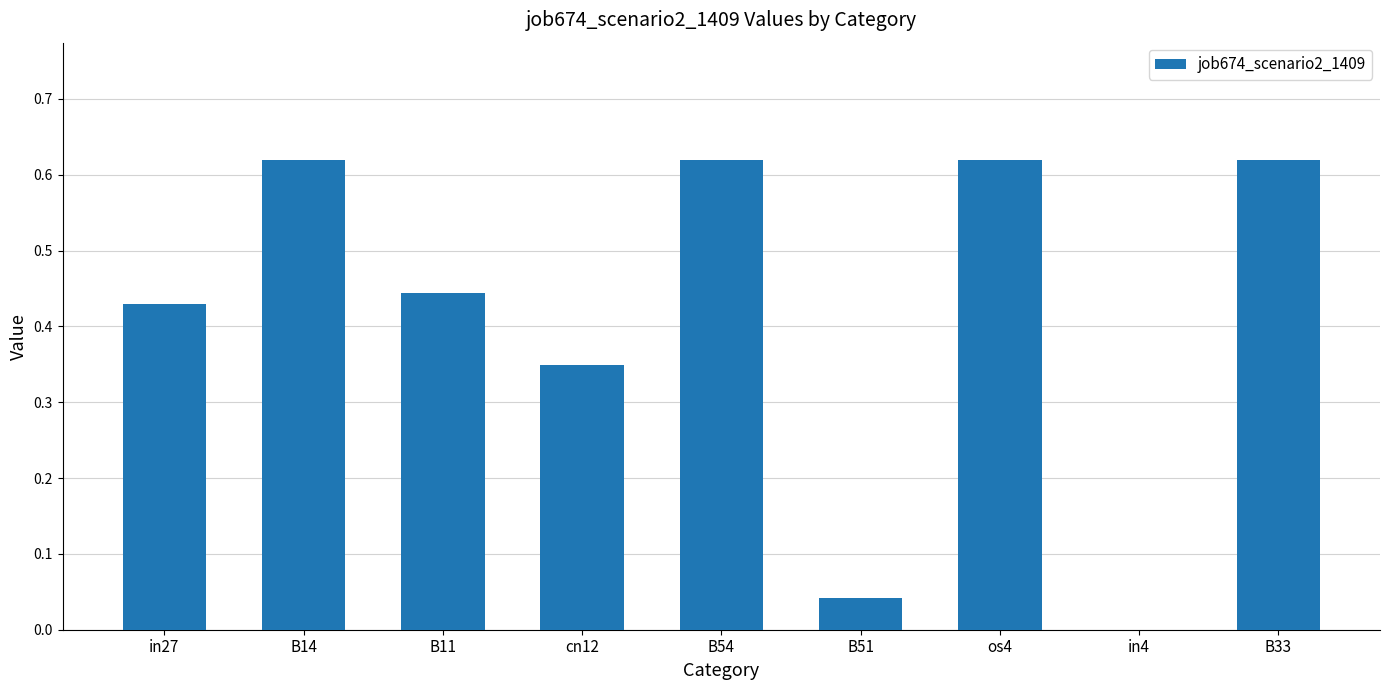

The chart shows a value of 0.9 at B33. True or false?

False